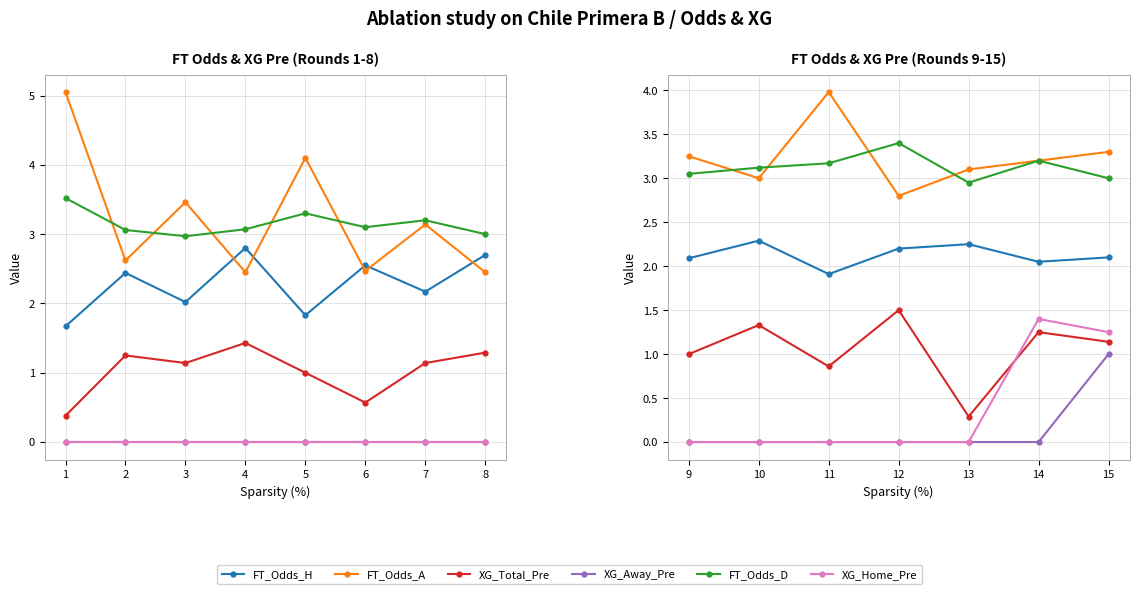

How many interior local valleys does the FT_Odds_D series have?

1